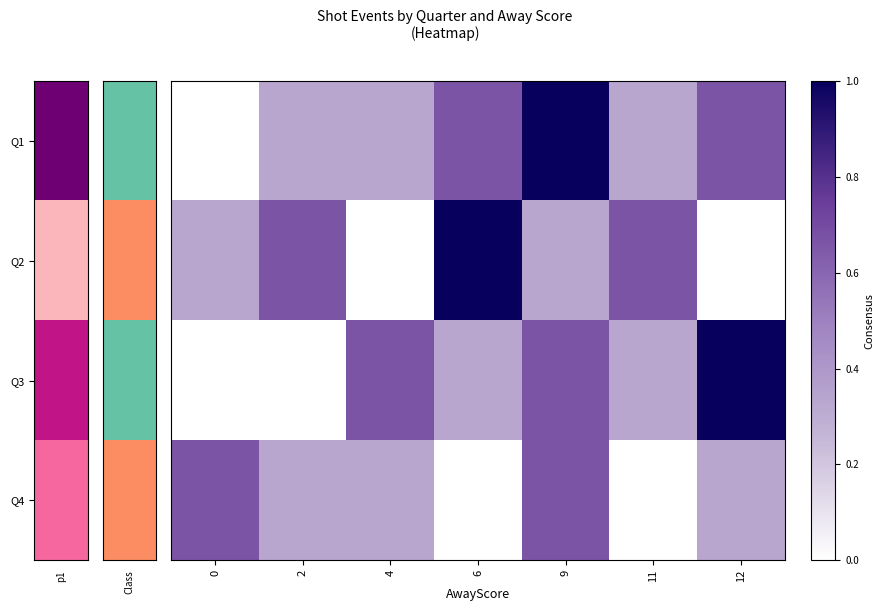

Reading left to right, list all the values displayed in this chart.

row_0: p1=0.0	1=0.3	2=0.3	3=0.7	4=1.0	5=0.3	6=0.7
row_1: p1=0.3	1=0.7	2=0.0	3=1.0	4=0.3	5=0.7	6=0.0
row_2: p1=0.0	1=0.0	2=0.7	3=0.3	4=0.7	5=0.3	6=1.0
row_3: p1=0.7	1=0.3	2=0.3	3=0.0	4=0.7	5=0.0	6=0.3